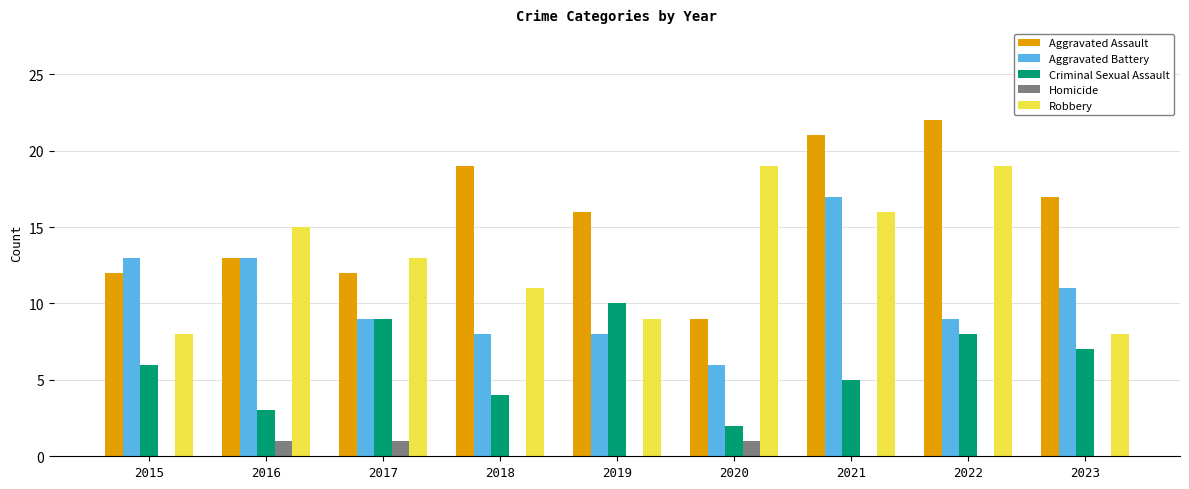

What is the maximum value for Aggravated Assault?

22